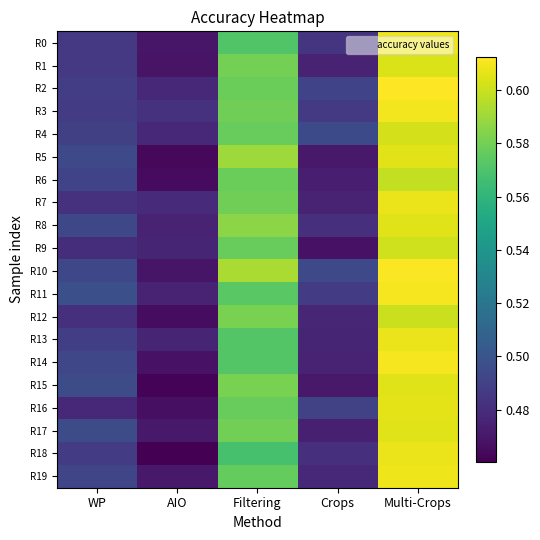

Between Multi-Crops and Filtering, which is larger?

Multi-Crops